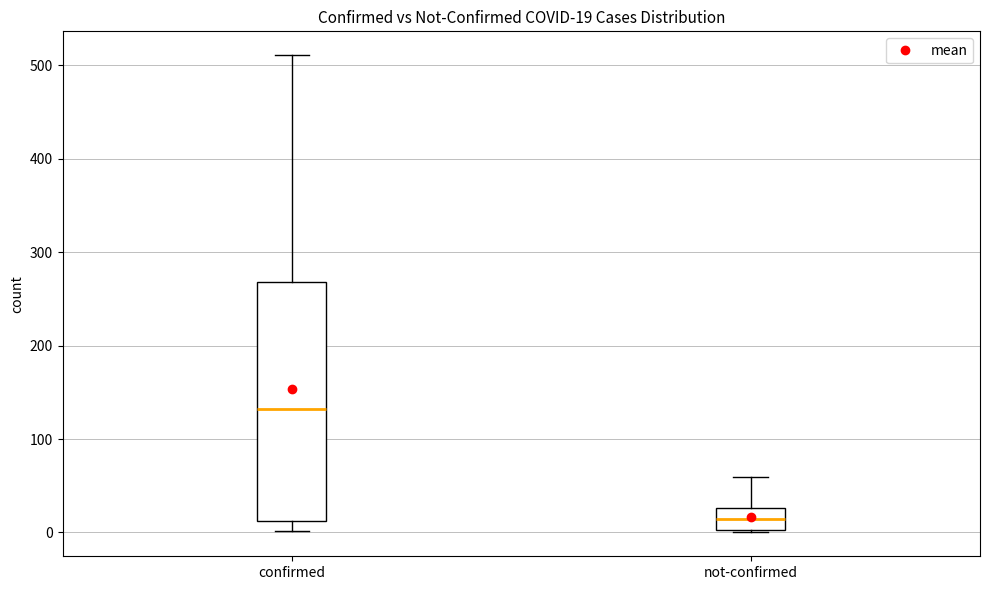

Which box's median line is the highest?

confirmed